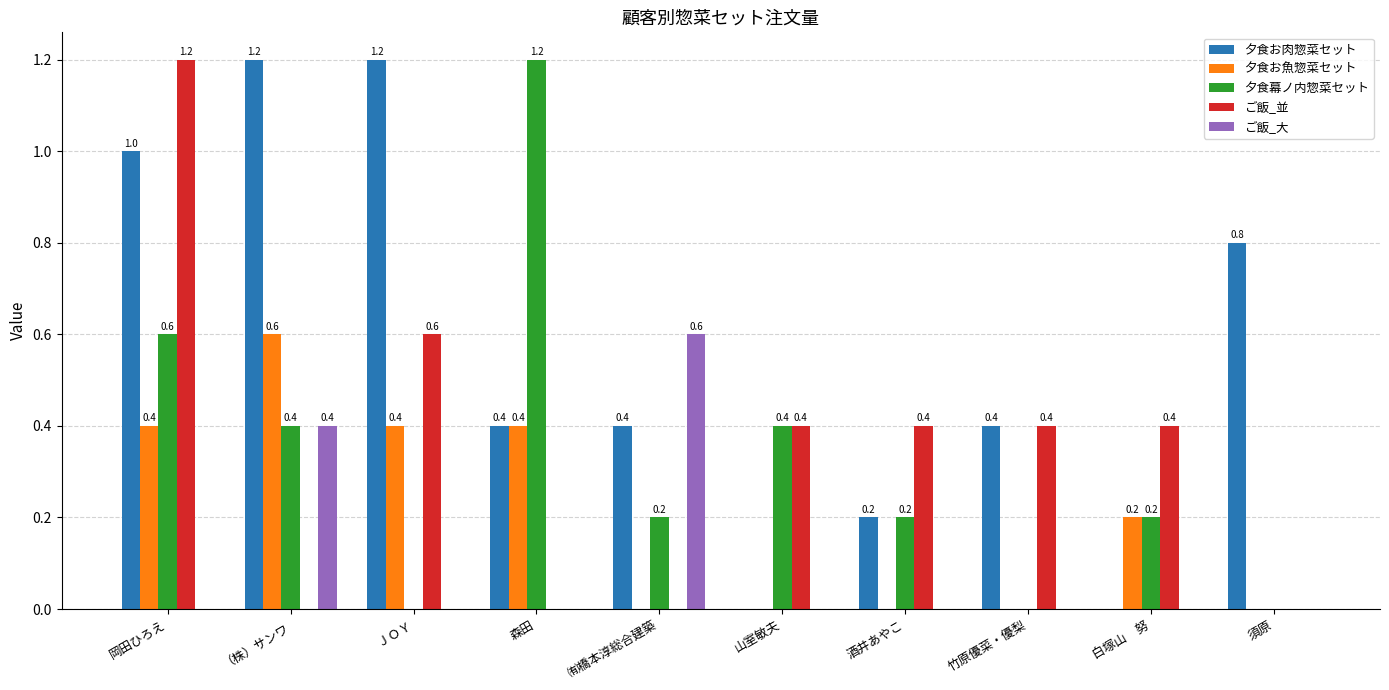

Which series changed the most between ＪＯＹ and 須原?

ご飯_並